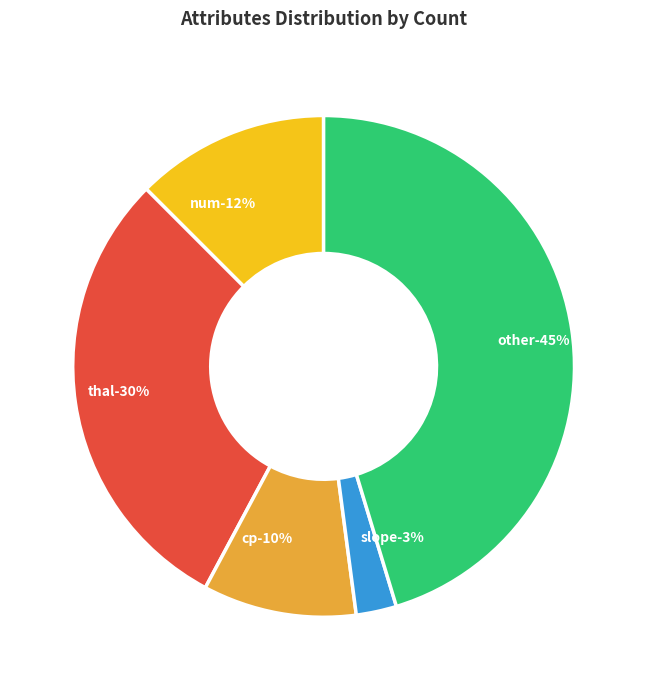

Which category accounts for the majority?

other